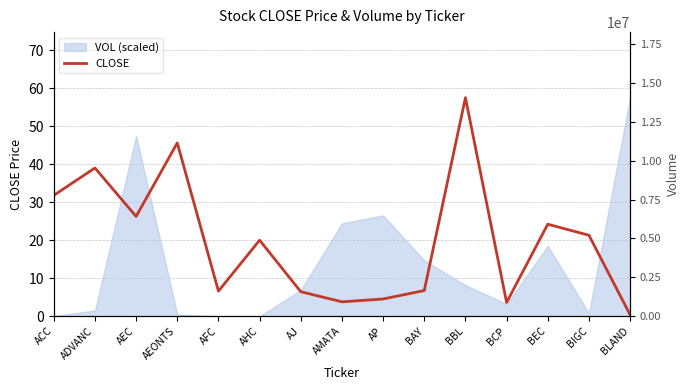

Reading left to right, what are all the values shown in this chart?

31.8	39.0	26.2	45.6	6.6	20.0	6.5	3.8	4.5	6.8	57.5	3.6	24.2	21.3	0.4